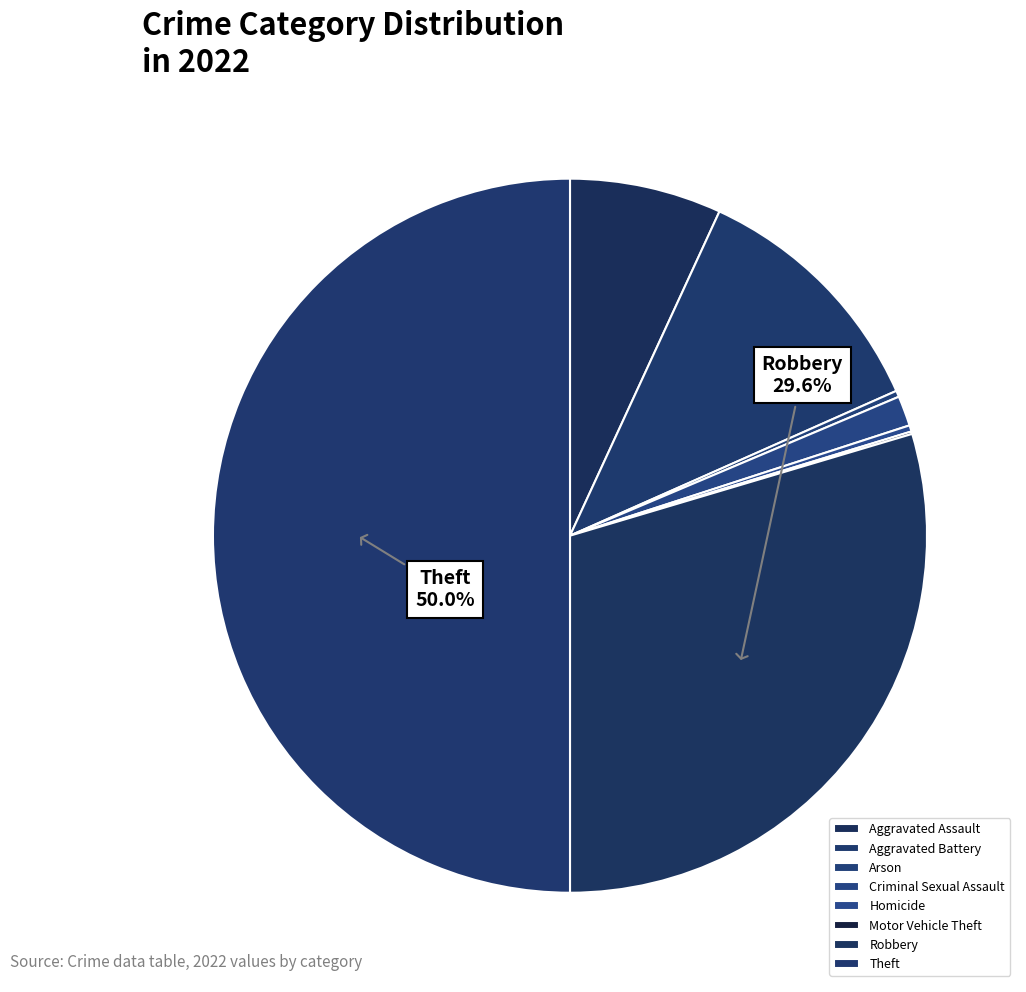

What is the change in value from Aggravated Battery to Homicide?

-197